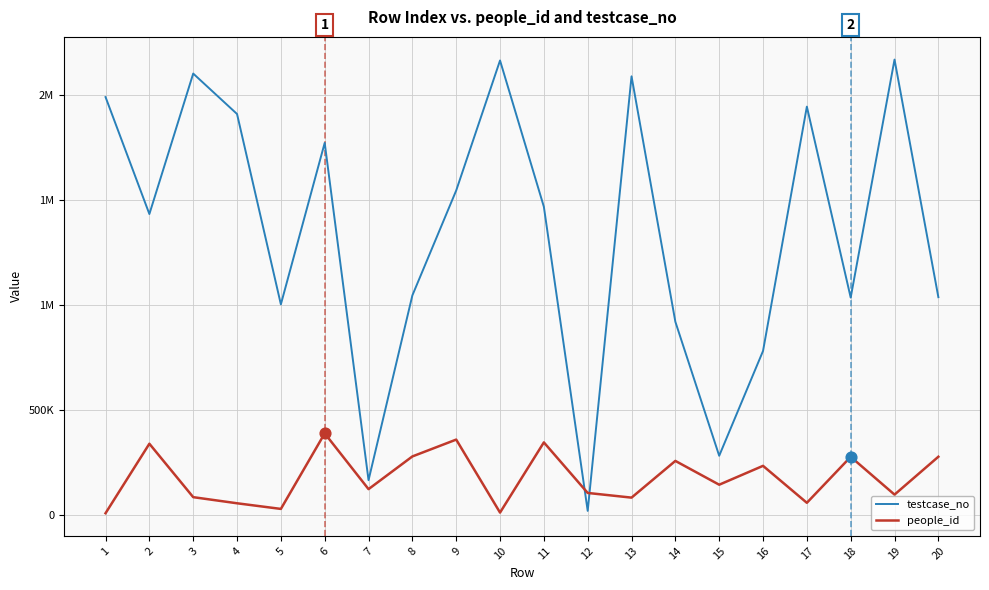

Which series has the largest total across all categories?

testcase_no